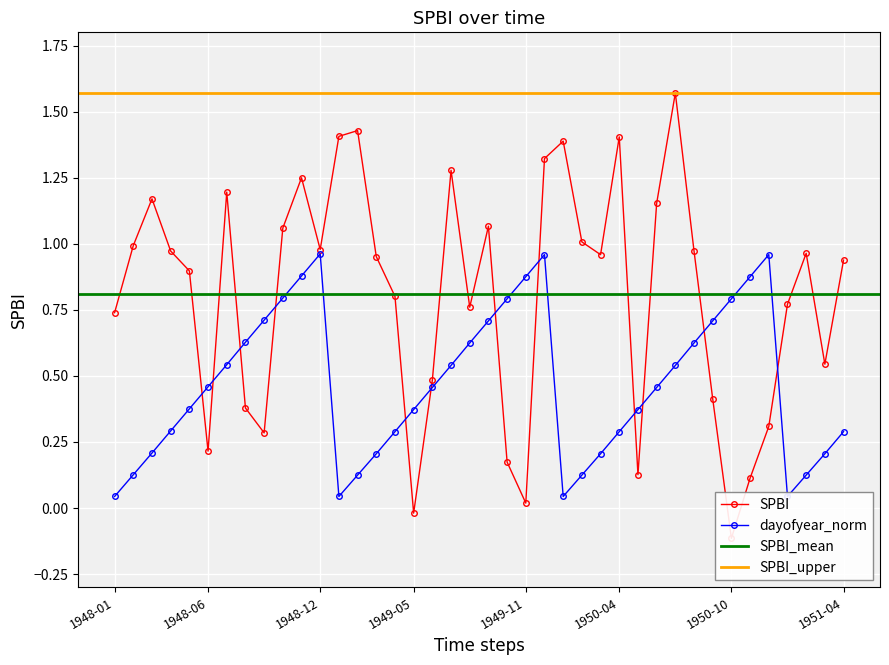

What is the value of the SPBI point at the 1st from the left?

0.7